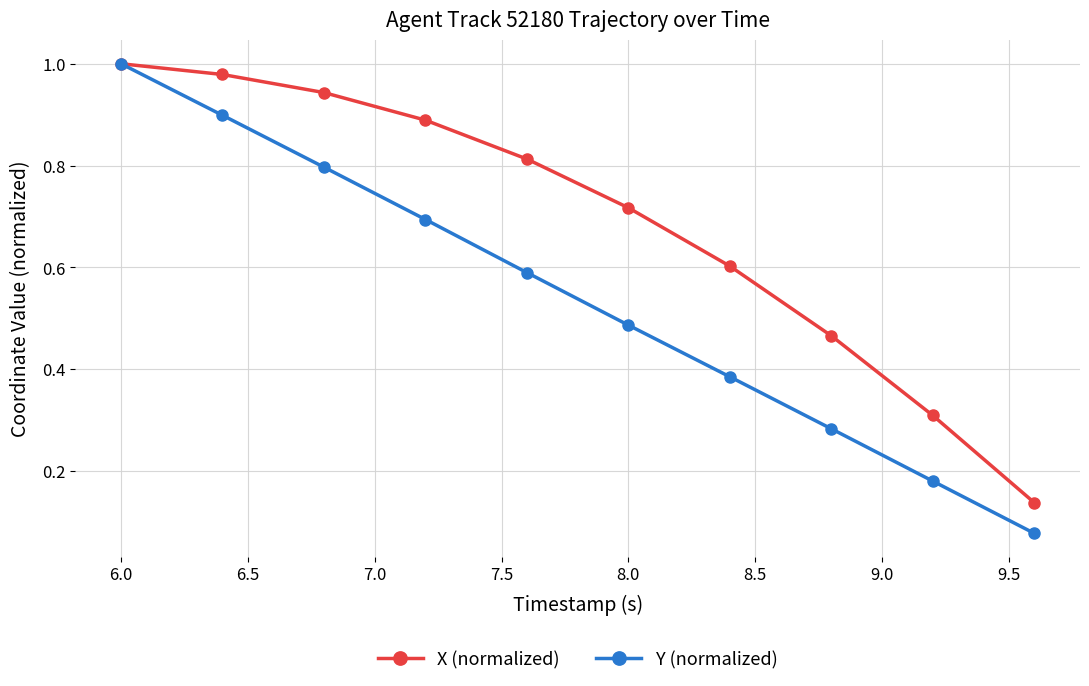

At how many categories does at least one series exceed 0?

10